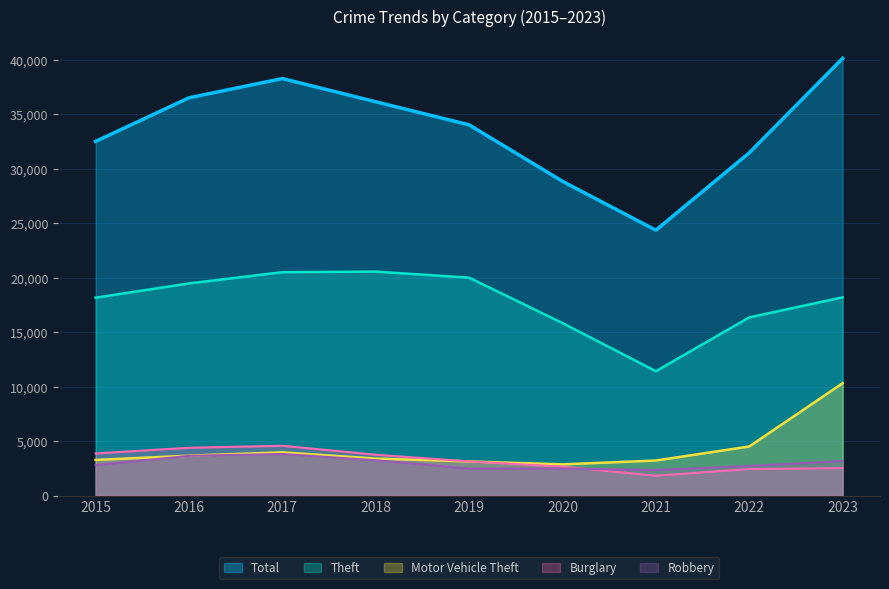

Where does the Total series first go above 34029?

2016